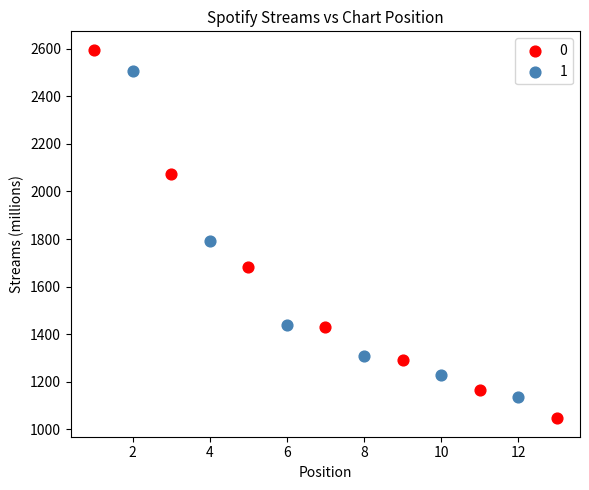

What are all the series names shown in the legend?

0, 1